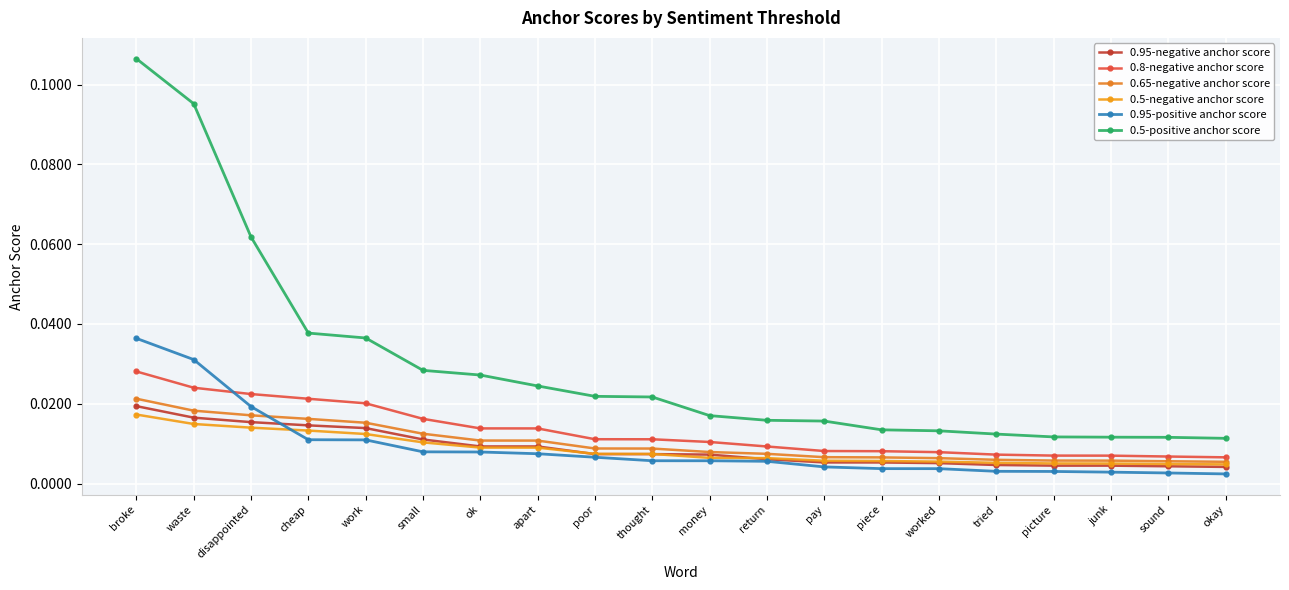

The 0.95-negative anchor score series shows 0.0 at apart. True or false?

True